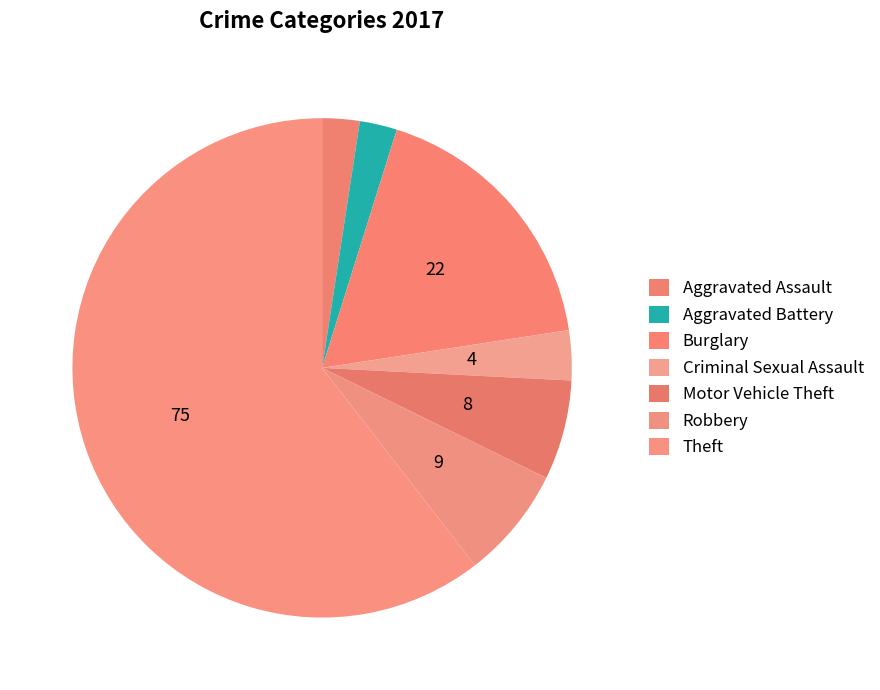

To the nearest percent, what is the combined percentage of Burglary and Motor Vehicle Theft?

24%